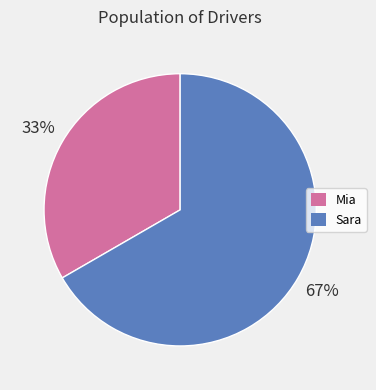

Combined, do Mia and Sara account for over 50%?

Yes